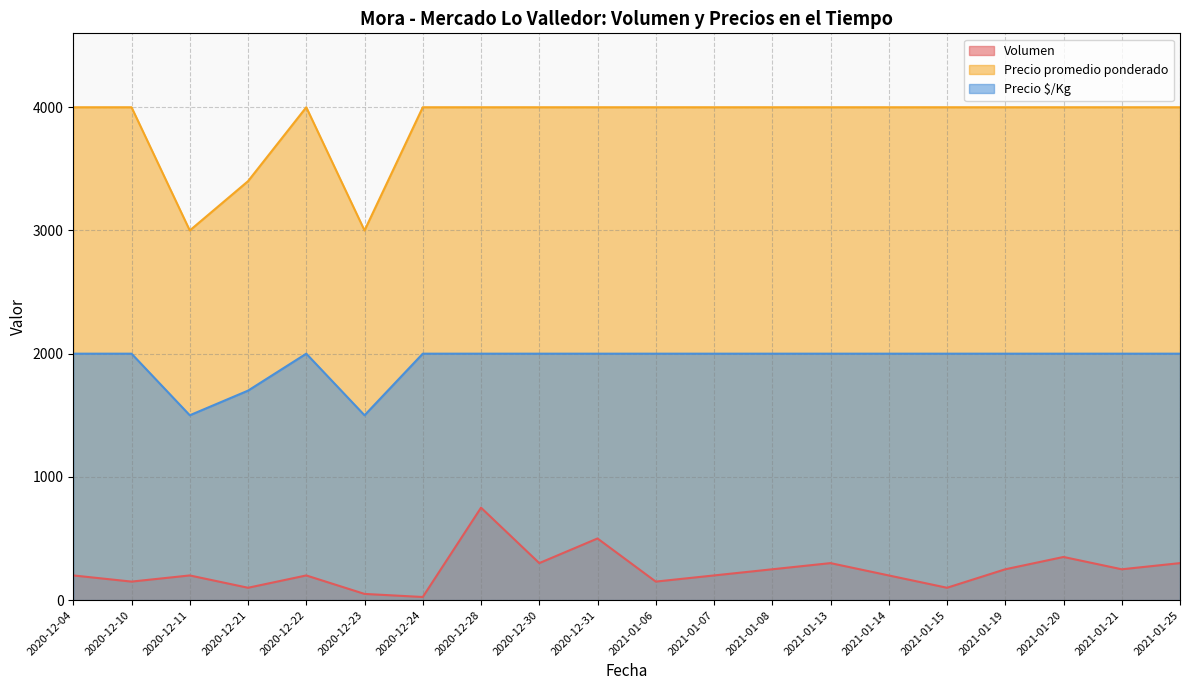

At how many categories does at least one series exceed 361?

20